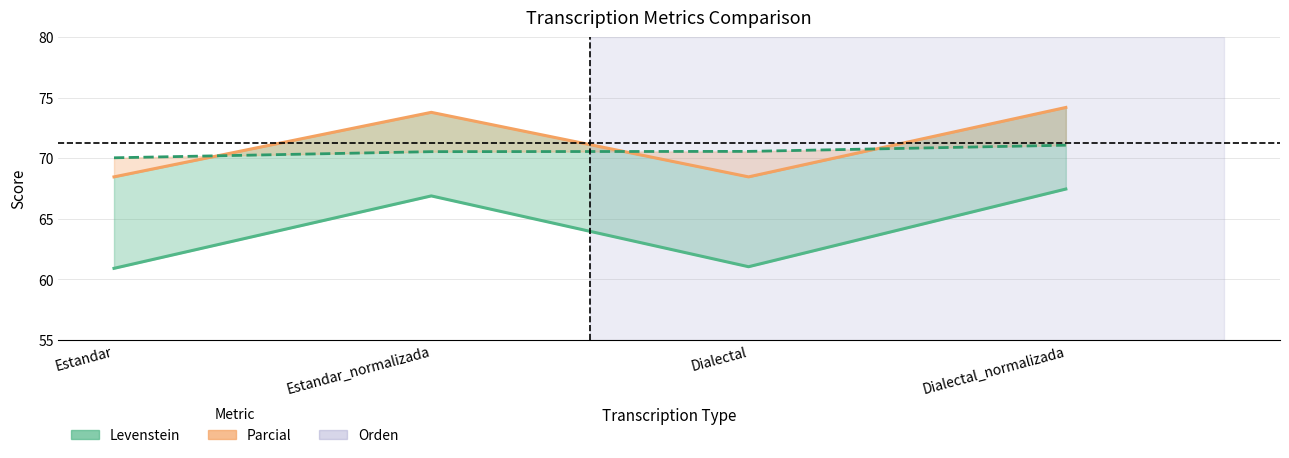

Which has a higher value, Estandar or Dialectal?

Dialectal